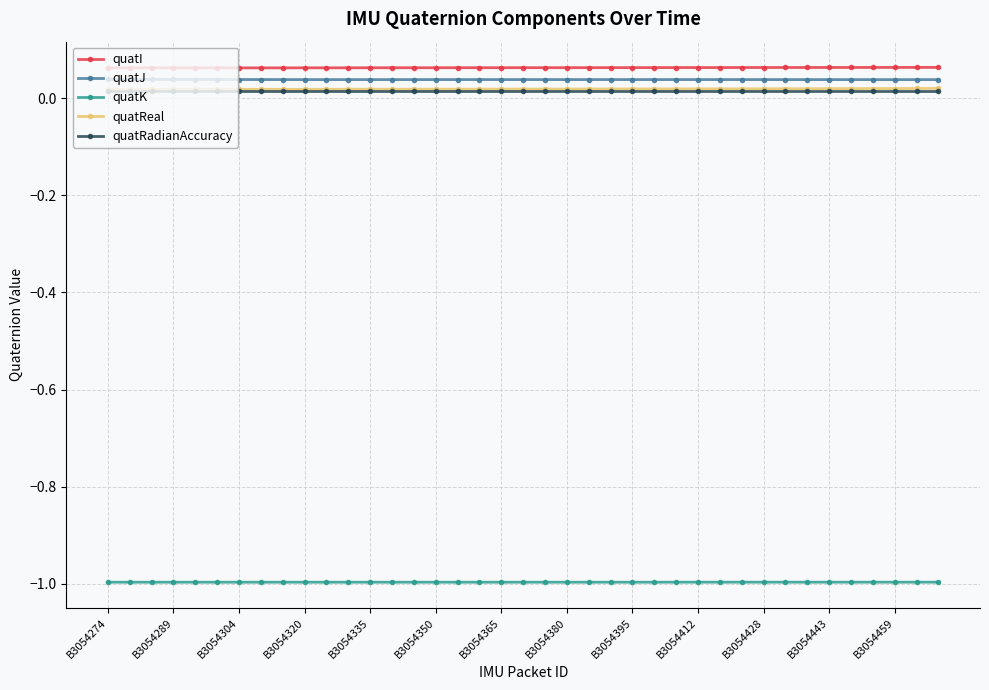

True or false: quatK and quatReal cross at least once.

False